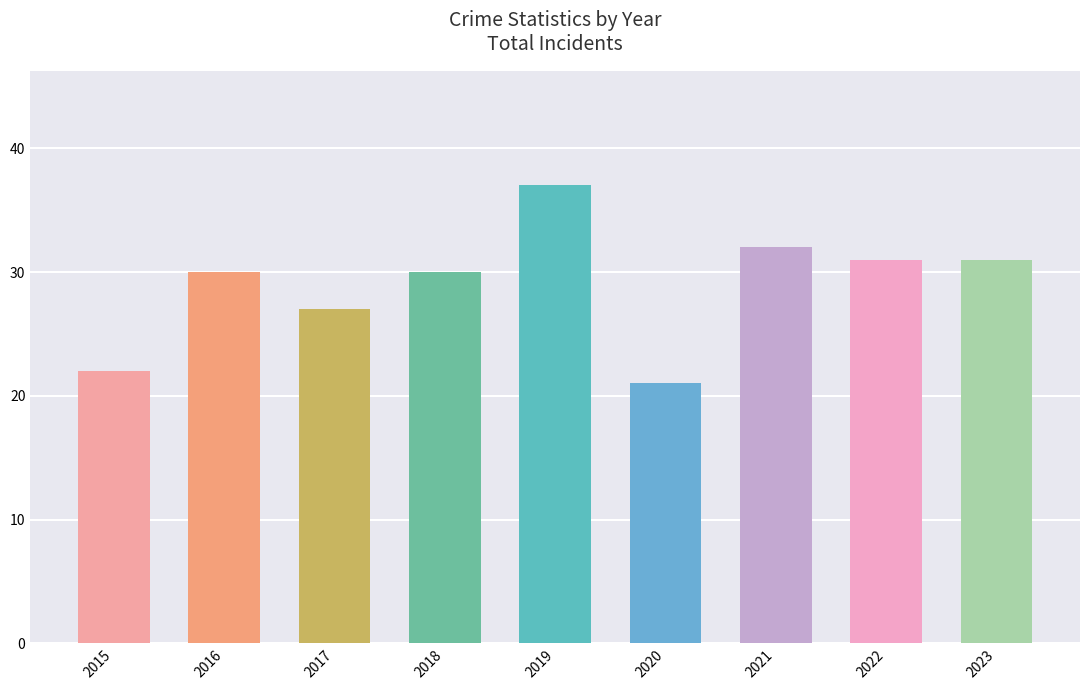

Reading left to right, list all the values displayed in this chart.

22	30	27	30	37	21	32	31	31